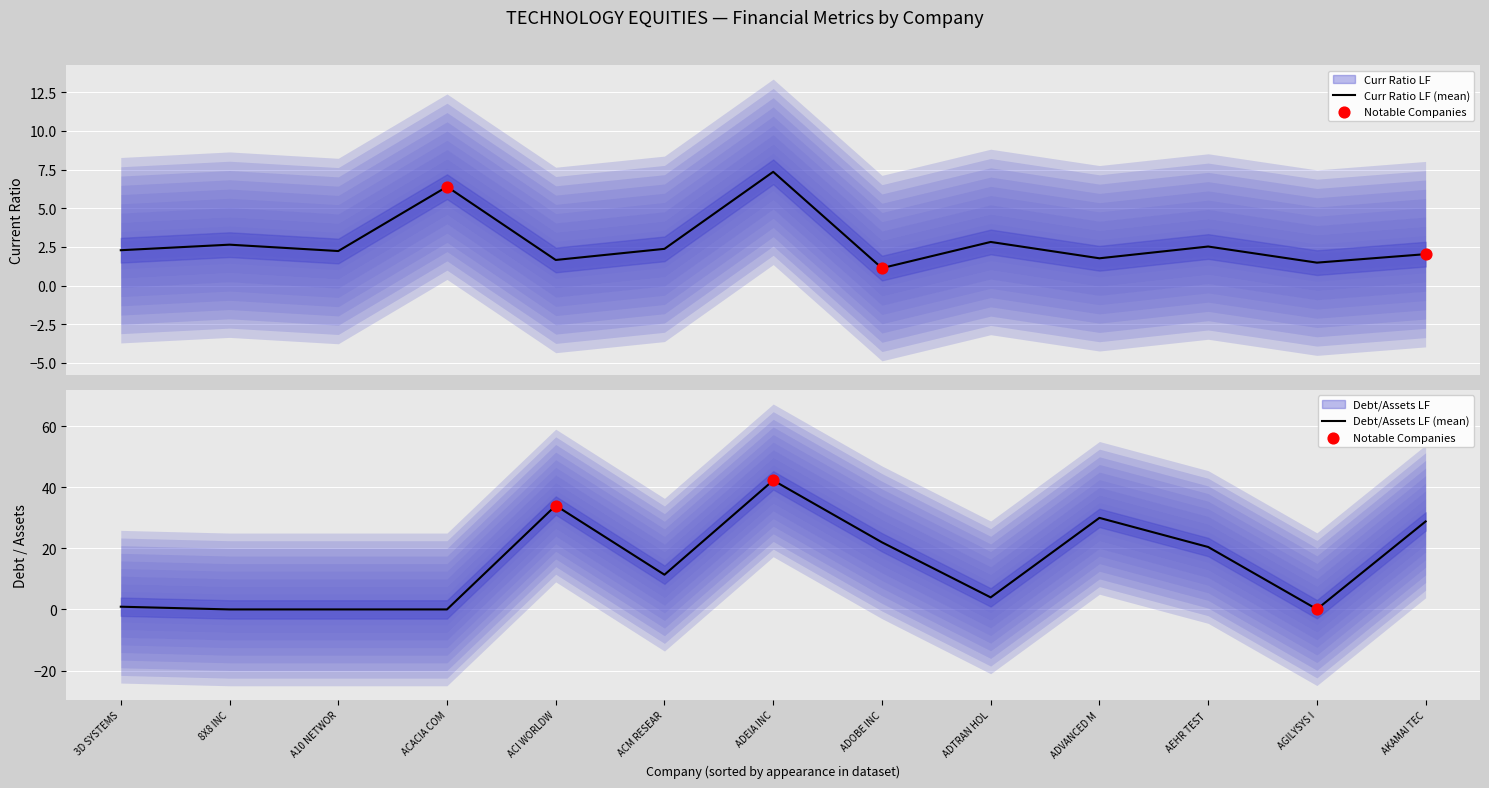

What are all the series names shown in the legend?

Curr Ratio LF, Debt/Assets LF